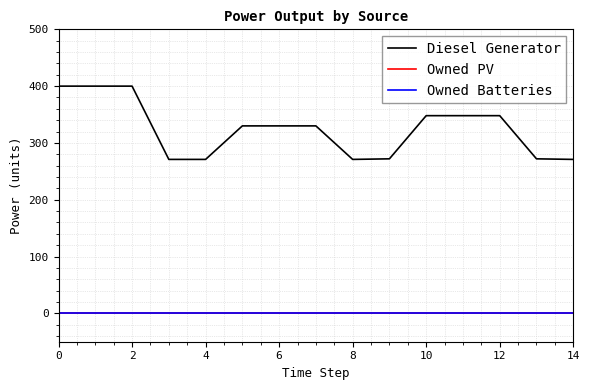

Does the chart have visible grid lines?

Yes